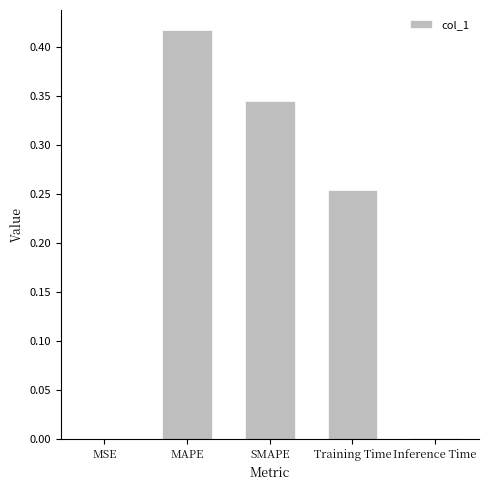

True or false: the data shows 0.0 at Inference Time.

True